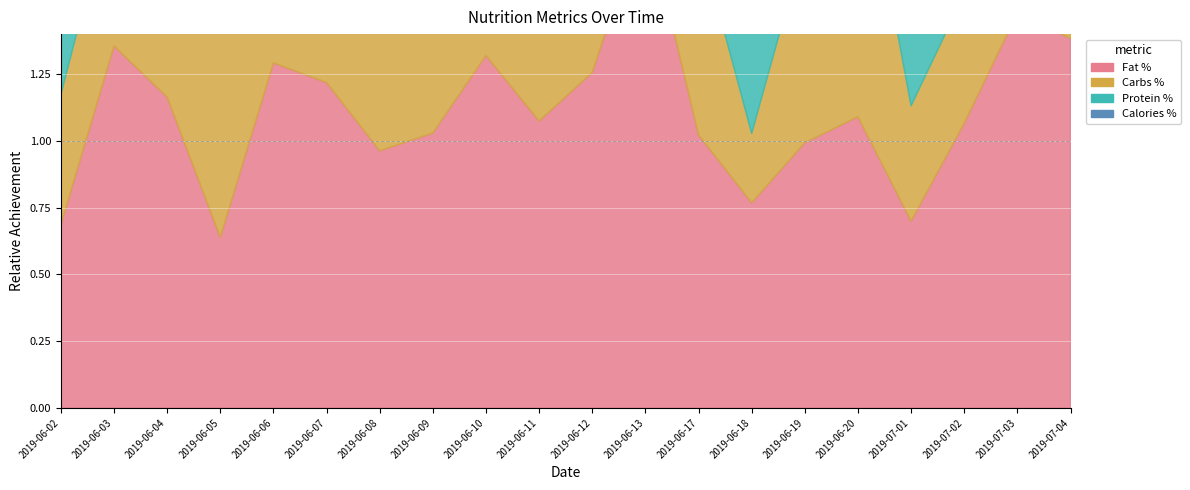

Reading left to right, list all the values displayed in this chart.

Fat %: 2019-06-02=0.7	2019-06-03=1.4	2019-06-04=1.2	2019-06-05=0.6	2019-06-06=1.3	2019-06-07=1.2	2019-06-08=1.0	2019-06-09=1.0	2019-06-10=1.3	2019-06-11=1.1	2019-06-12=1.3	2019-06-13=1.9	2019-06-17=1.0	2019-06-18=0.8	2019-06-19=1.0	2019-06-20=1.1	2019-07-01=0.7	2019-07-02=1.1	2019-07-03=1.5	2019-07-04=1.4
Carbs %: 2019-06-02=0.5	2019-06-03=0.6	2019-06-04=0.7	2019-06-05=0.9	2019-06-06=0.5	2019-06-07=0.4	2019-06-08=0.7	2019-06-09=0.9	2019-06-10=0.8	2019-06-11=0.9	2019-06-12=0.7	2019-06-13=0.7	2019-06-17=0.7	2019-06-18=0.3	2019-06-19=0.8	2019-06-20=1.1	2019-07-01=0.4	2019-07-02=0.5	2019-07-03=1.2	2019-07-04=0.8
Protein %: 2019-06-02=0.4	2019-06-03=1.0	2019-06-04=1.0	2019-06-05=0.6	2019-06-06=1.2	2019-06-07=1.3	2019-06-08=0.8	2019-06-09=0.8	2019-06-10=1.0	2019-06-11=0.7	2019-06-12=0.8	2019-06-13=1.0	2019-06-17=0.9	2019-06-18=0.7	2019-06-19=0.6	2019-06-20=1.0	2019-07-01=1.0	2019-07-02=0.7	2019-07-03=1.0	2019-07-04=1.0
Calories %: 2019-06-02=0.5	2019-06-03=0.8	2019-06-04=0.9	2019-06-05=0.8	2019-06-06=0.8	2019-06-07=0.9	2019-06-08=0.8	2019-06-09=0.9	2019-06-10=1.0	2019-06-11=0.9	2019-06-12=0.9	2019-06-13=1.0	2019-06-17=0.9	2019-06-18=0.5	2019-06-19=0.8	2019-06-20=1.1	2019-07-01=0.6	2019-07-02=0.7	2019-07-03=1.2	2019-07-04=1.0